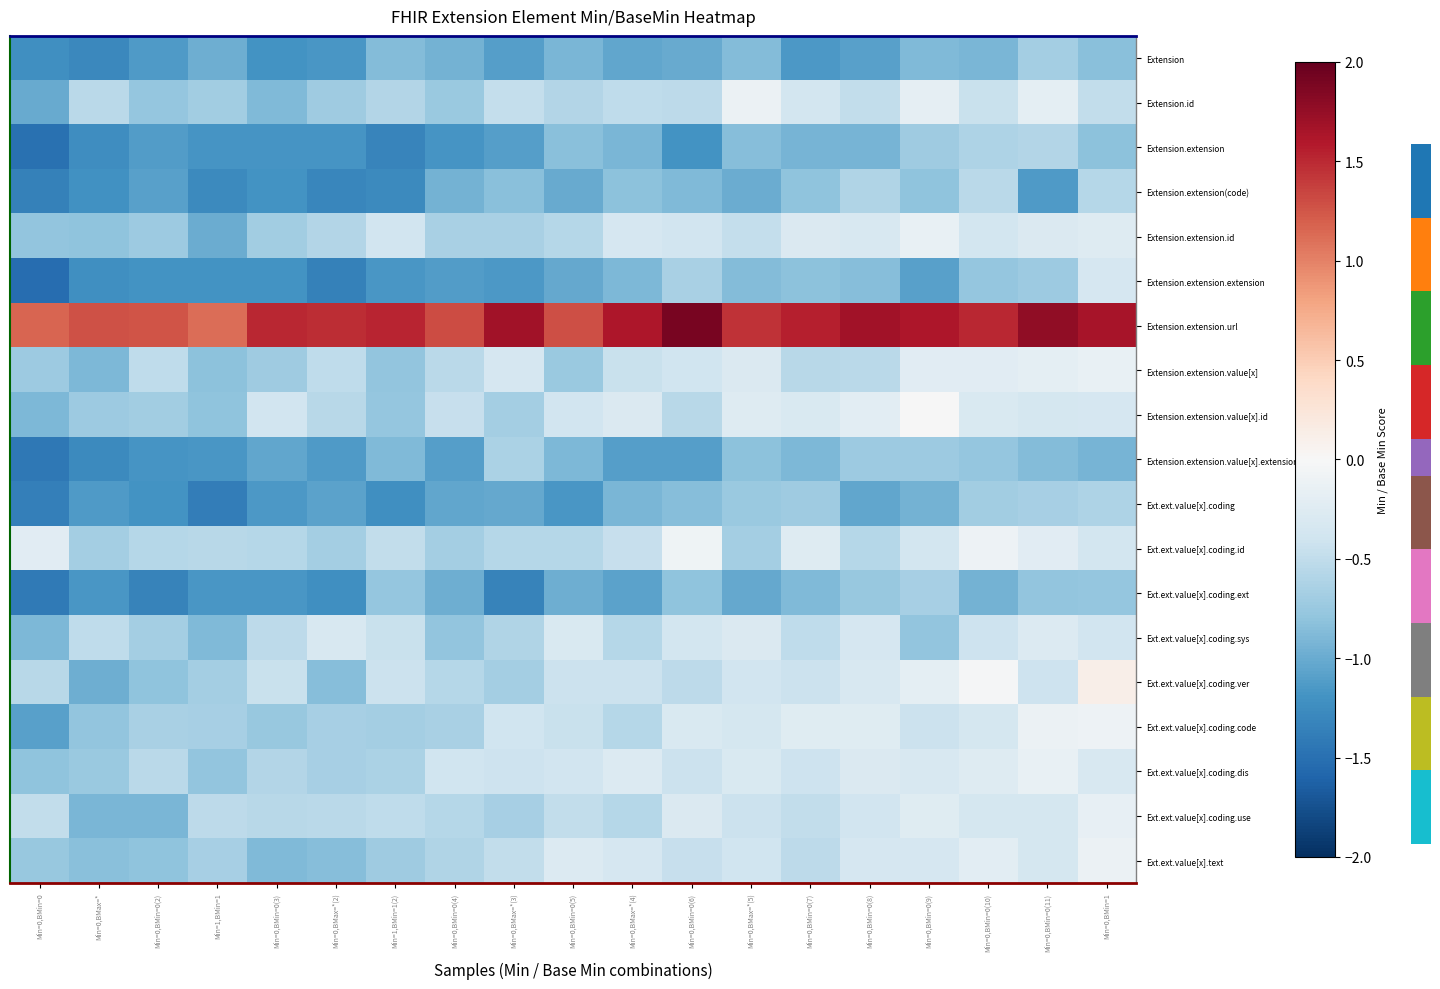

What is the total value across all series at Min=0,BMax=*(3)?

-11.5